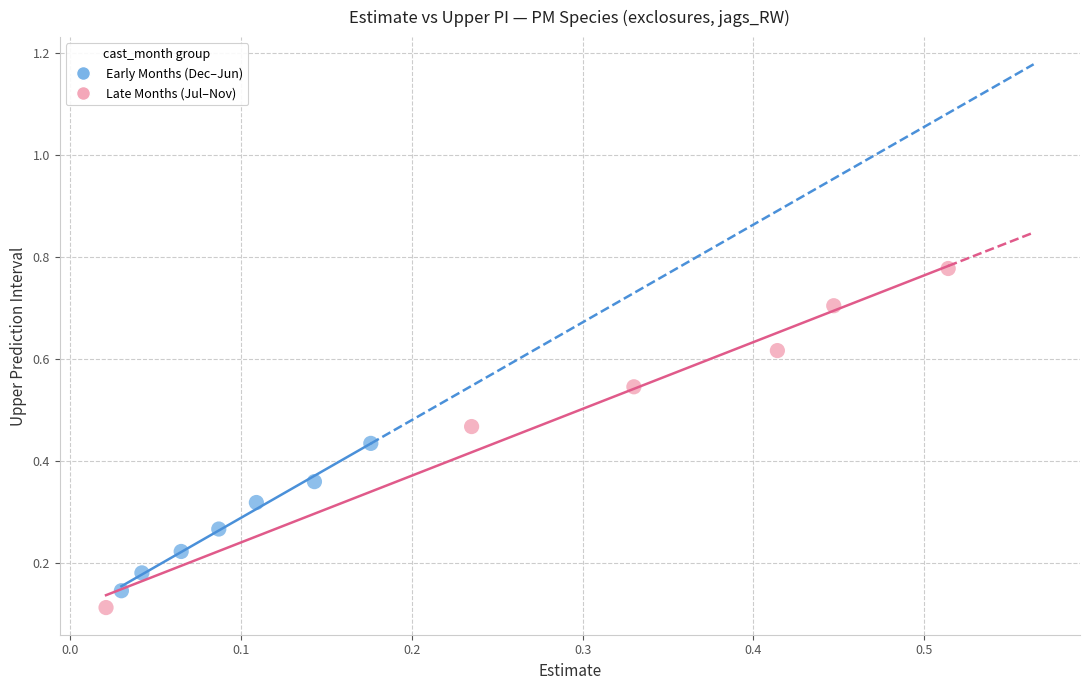

Which series contains the highest Y value?

Late Months (Jul–Nov)